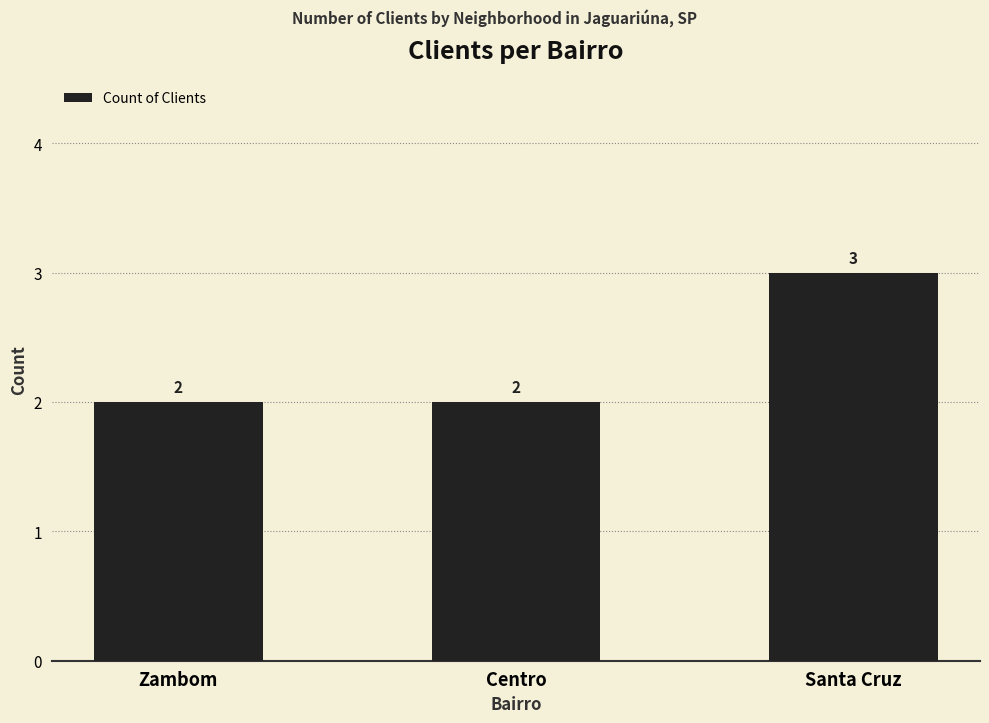

Count the values in the range 2 to 3.

3